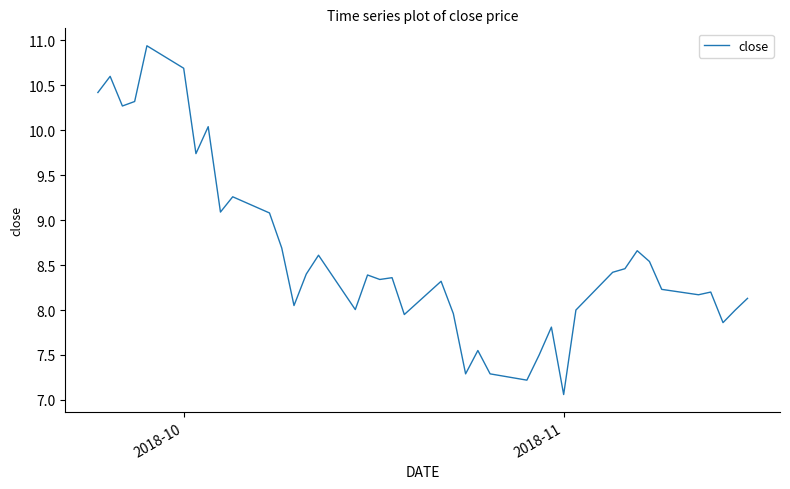

What is the difference between the maximum and minimum values?

3.9